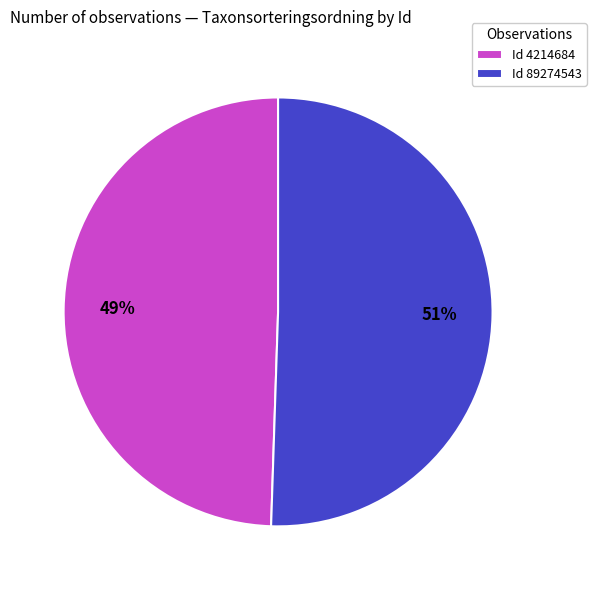

How many segments does this pie chart have?

2